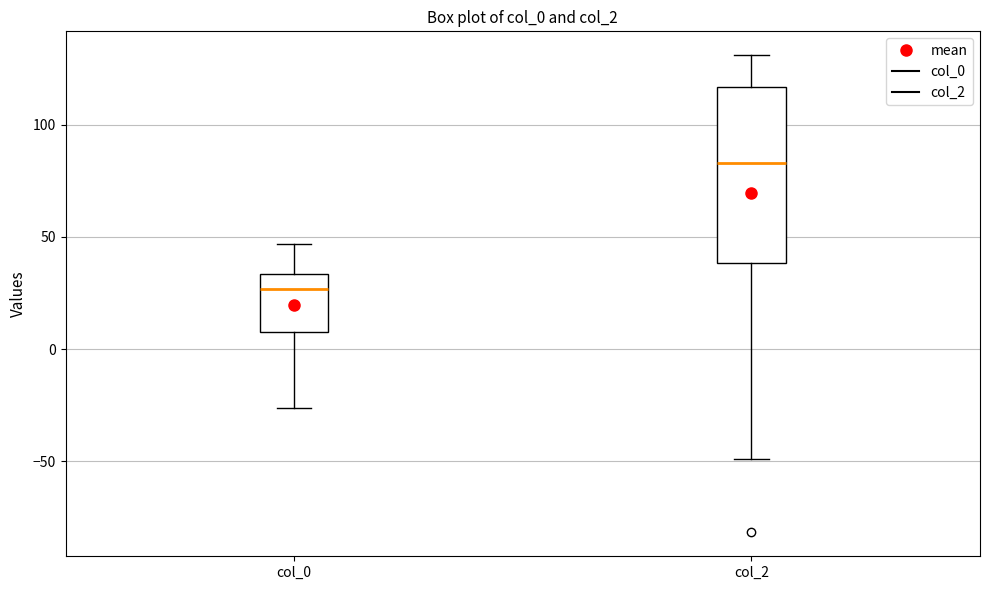

Comparing the boxes themselves (not the whiskers), which one is the tallest?

col_2